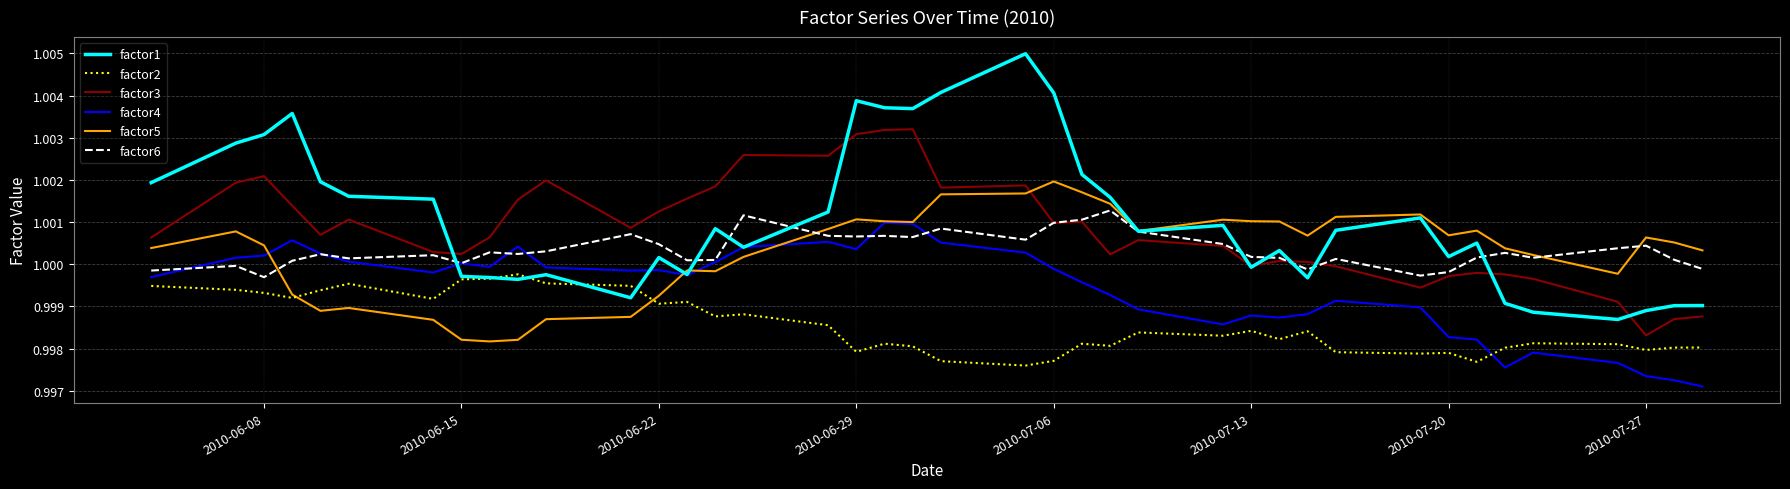

True or false: factor6 and factor2 cross at least once.

False